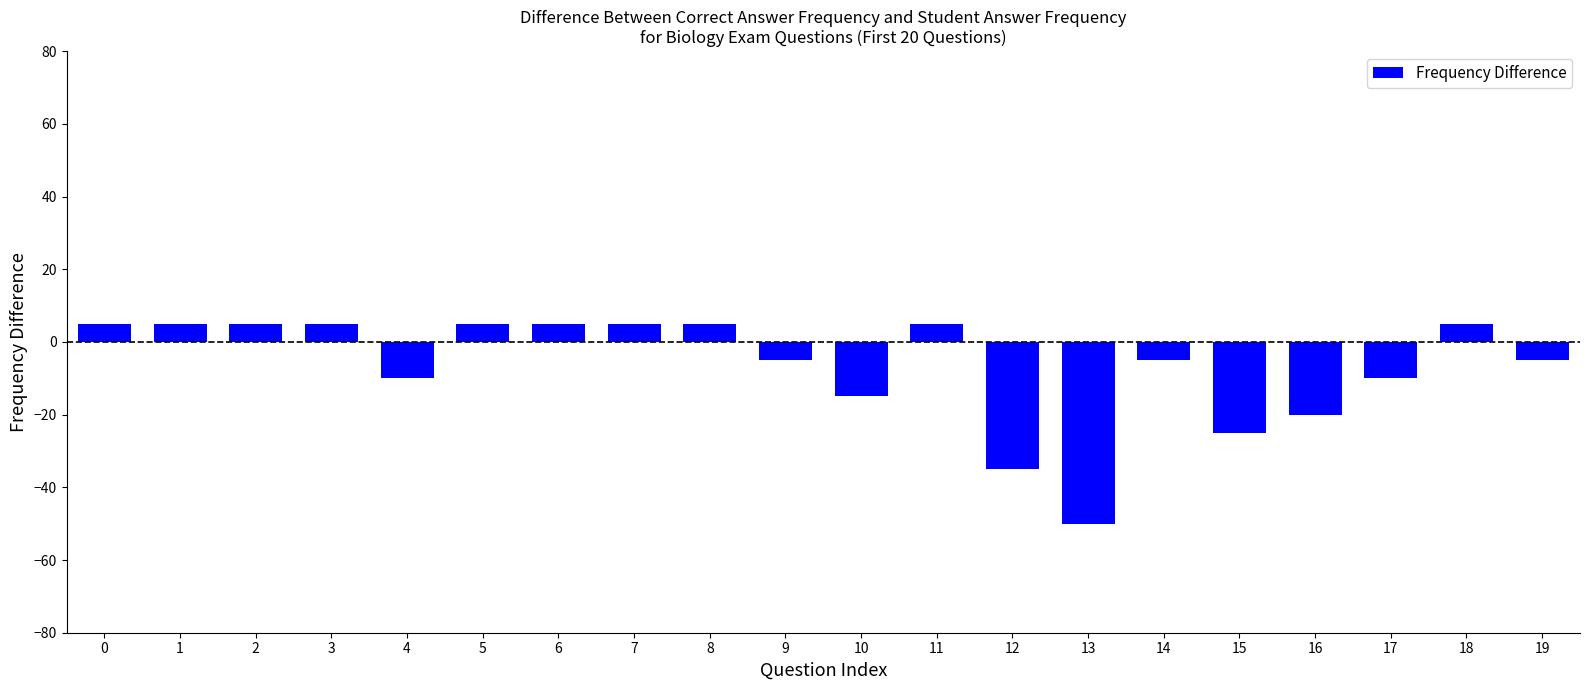

What is the difference between the values at 5 and 10?

20